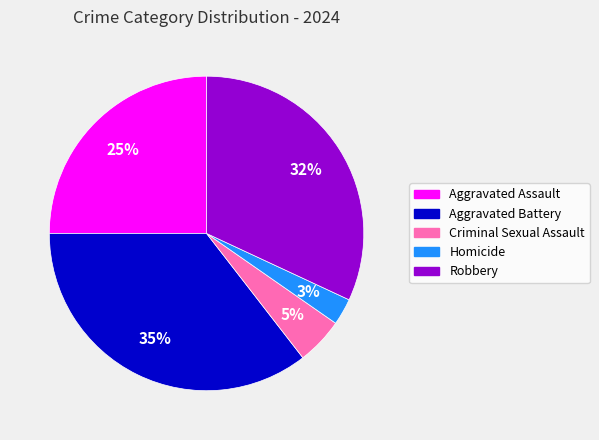

Rank the categories by value from lowest to highest.

Homicide, Criminal Sexual Assault, Aggravated Assault, Robbery, Aggravated Battery